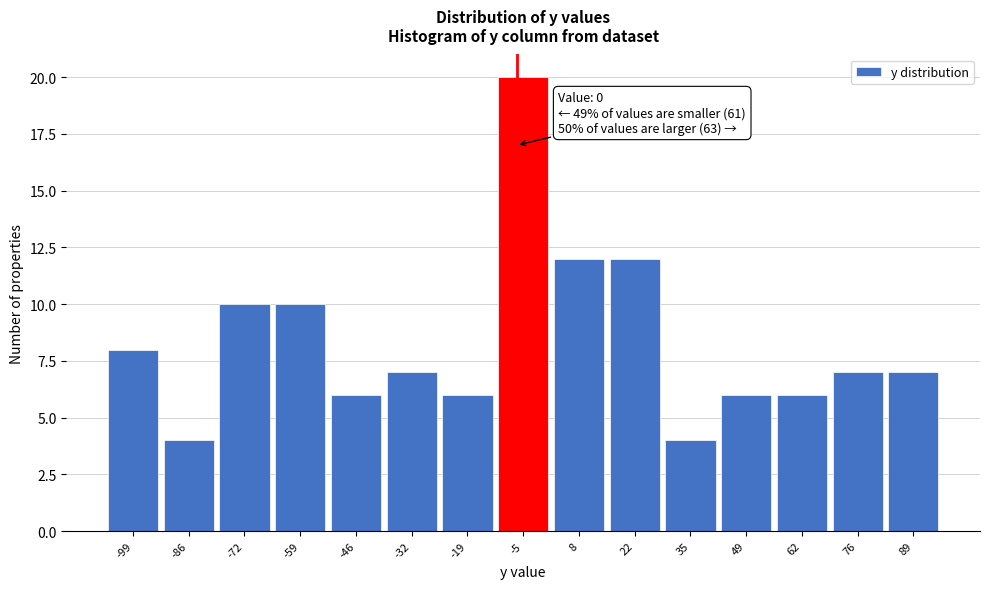

Reading left to right, what are all the values shown in this chart?

8	4	10	10	6	7	6	20	12	12	4	6	6	7	7